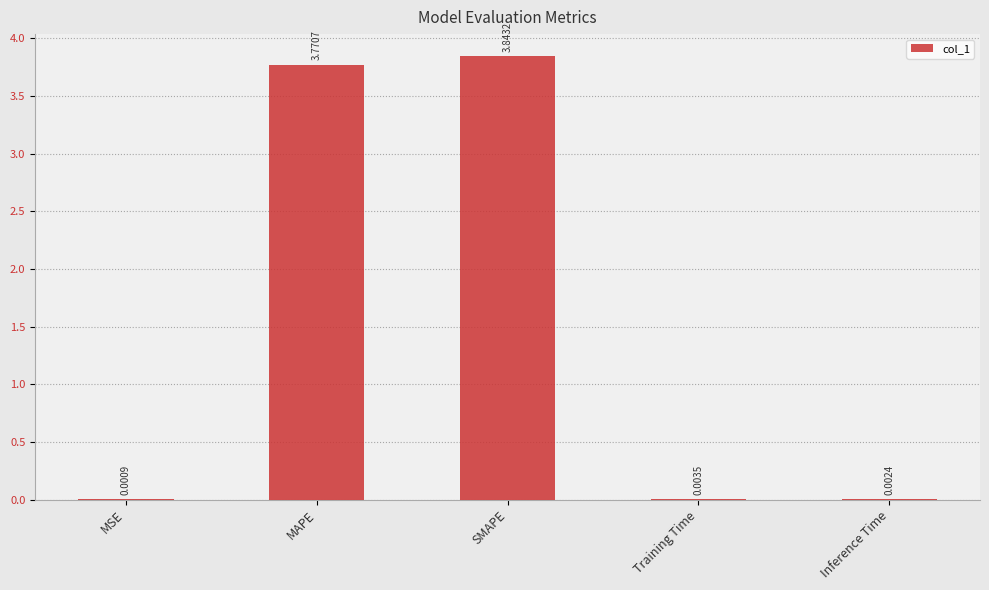

What is the sum of all values?

7.6